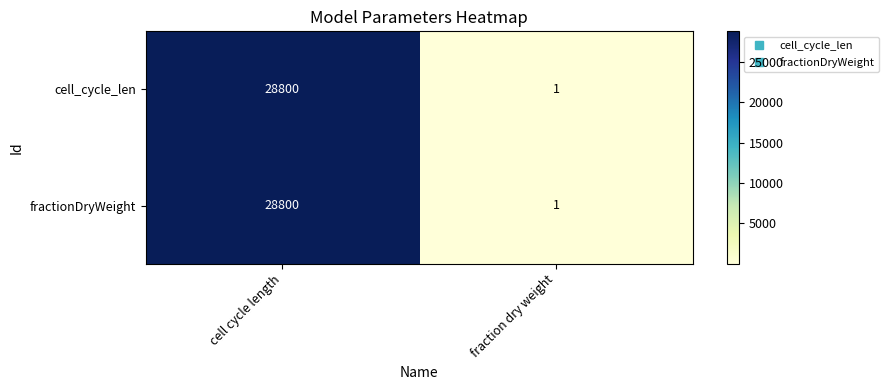

Reading left to right, transcribe all the data shown in this chart.

cell_cycle_len: cell cycle length=28800	fraction dry weight=1
fractionDryWeight: cell cycle length=28800	fraction dry weight=1